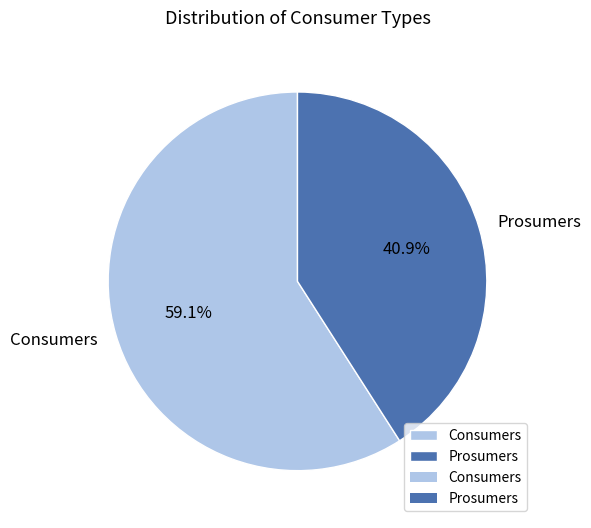

Which slice represents more than half of the pie?

Consumers